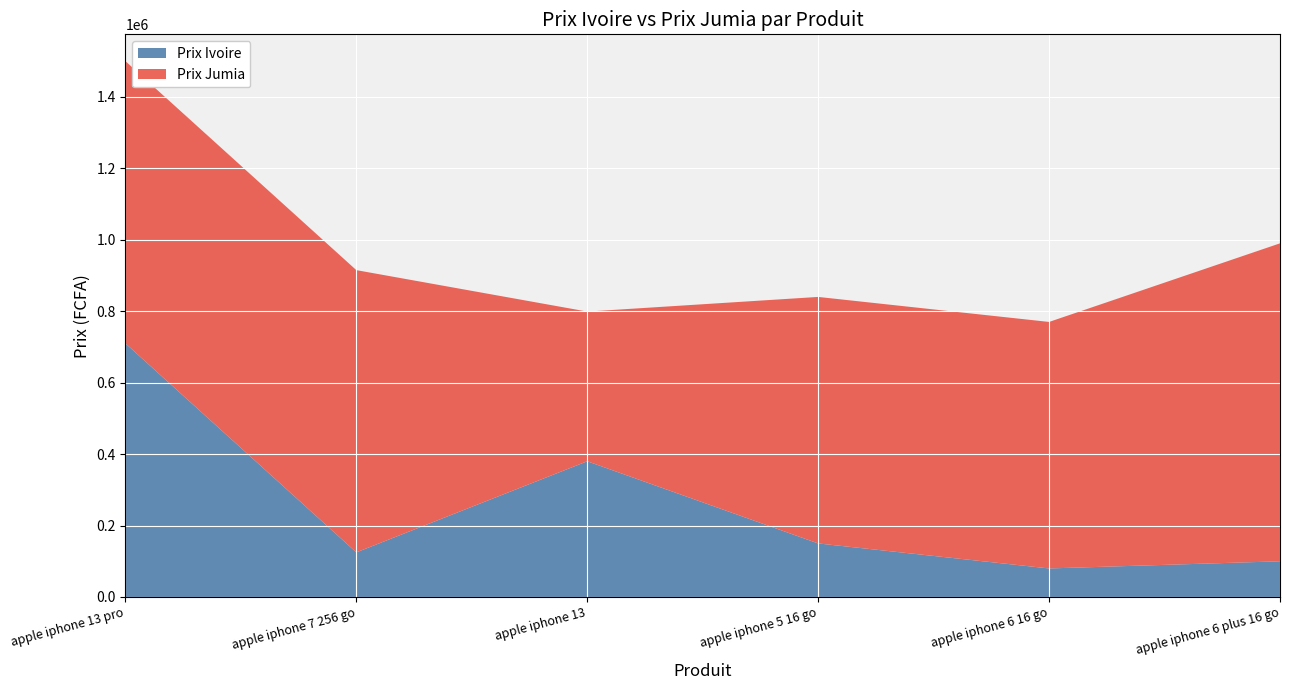

Reading left to right, extract all data points from this chart.

Prix Ivoire: 709900	124900	379900	149900	79900	99900
Prix Jumia: 790000	790000	419000	690000	690000	890000